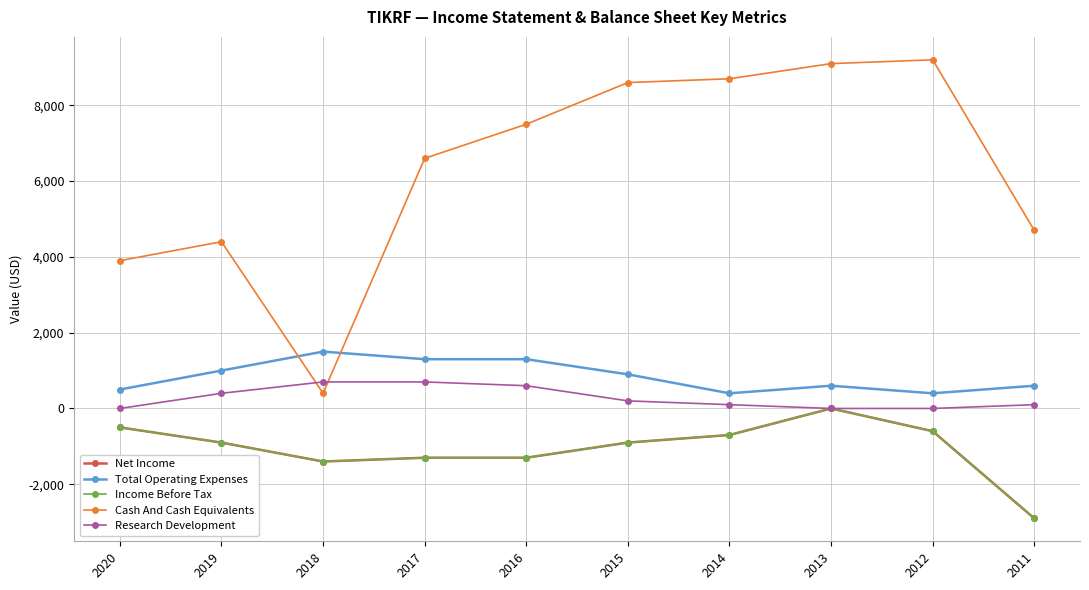

Does the chart have visible grid lines?

Yes